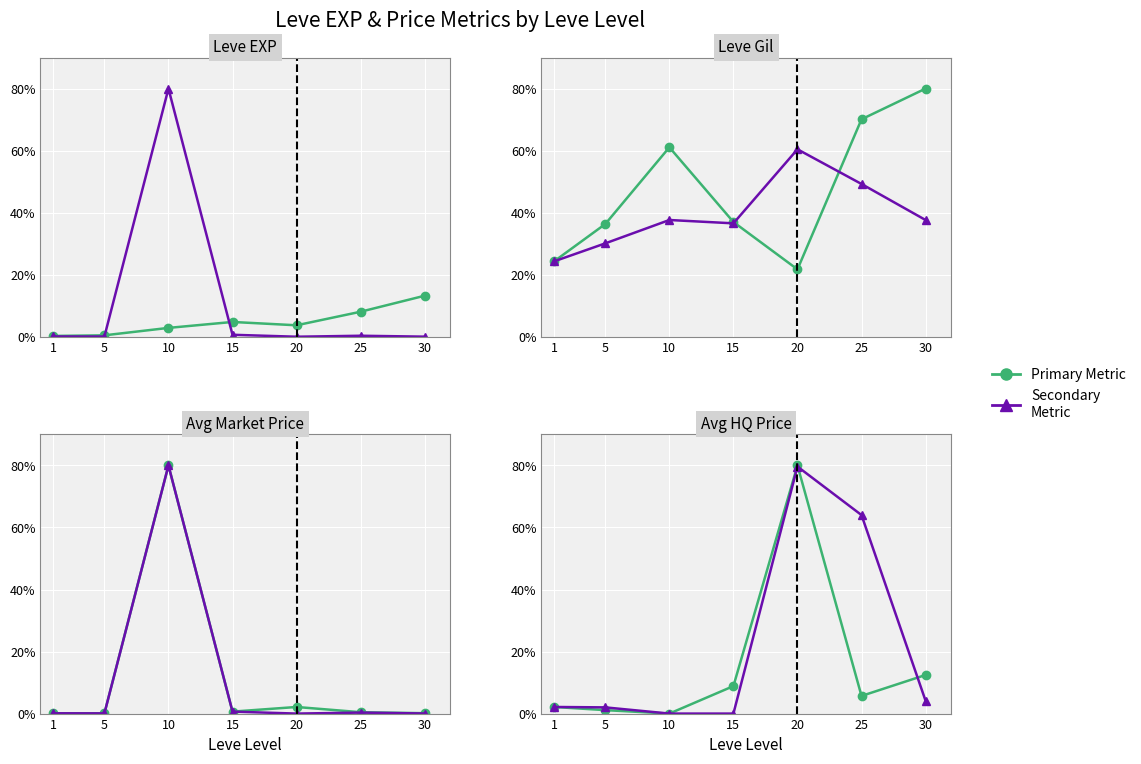

How many lines are shown in the chart?

2